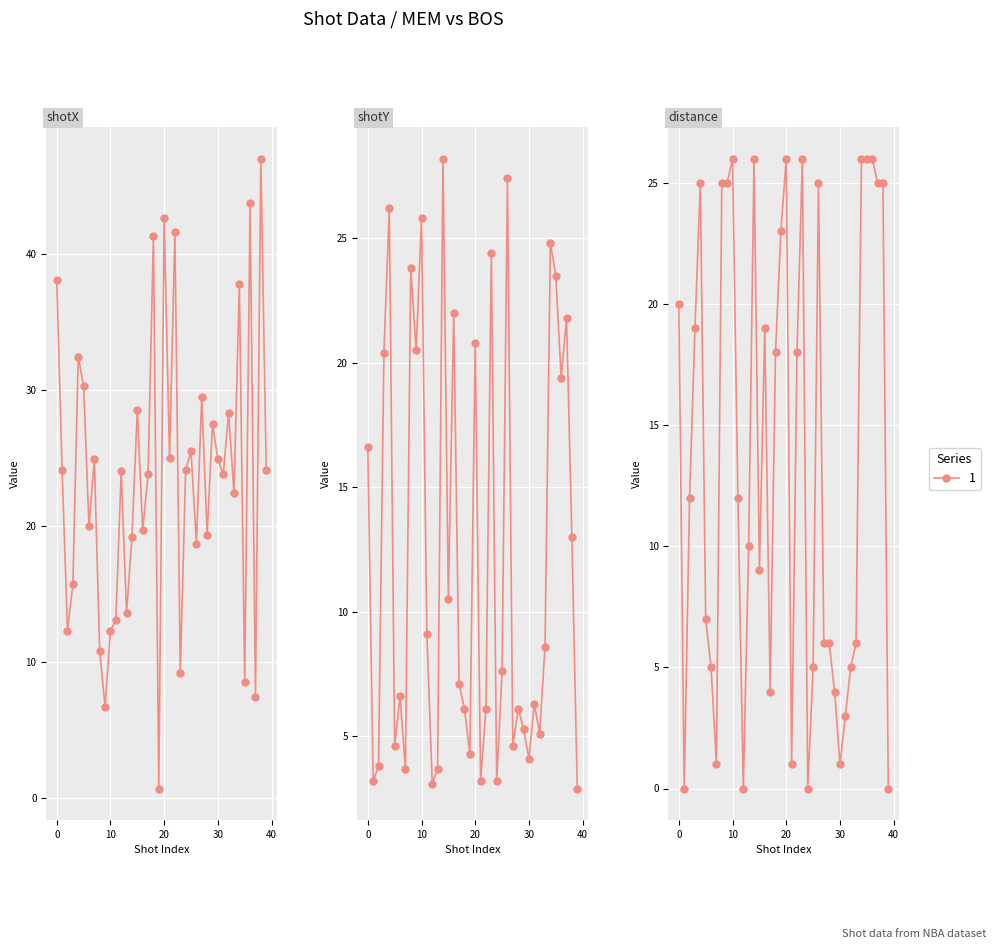

At which label does shotX reach its peak?

38